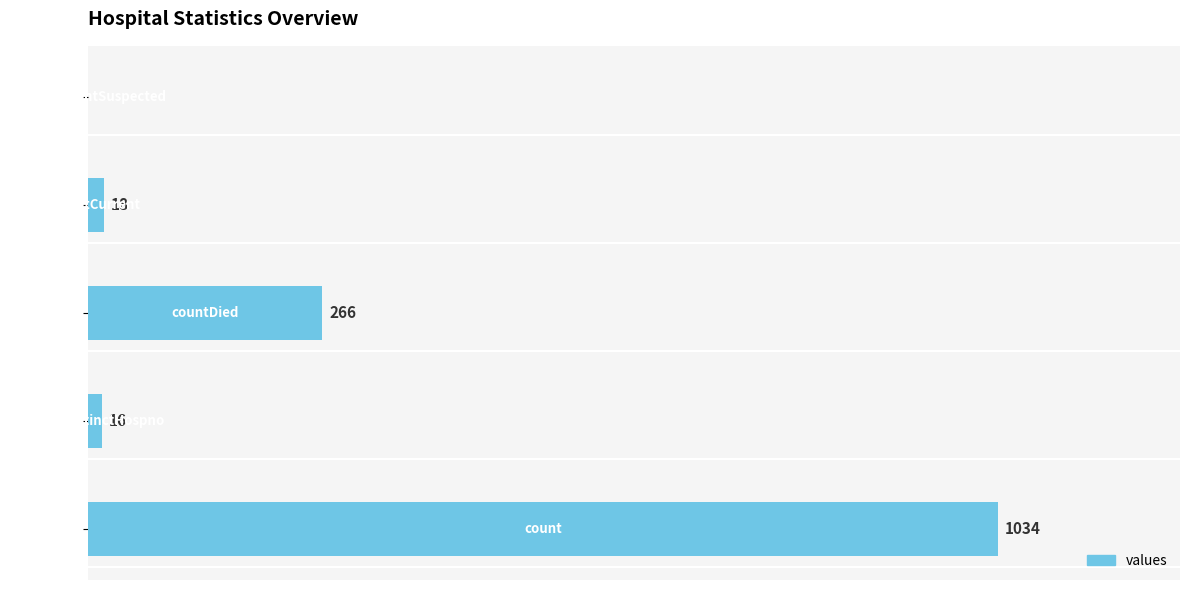

Are the bars horizontal?

Yes